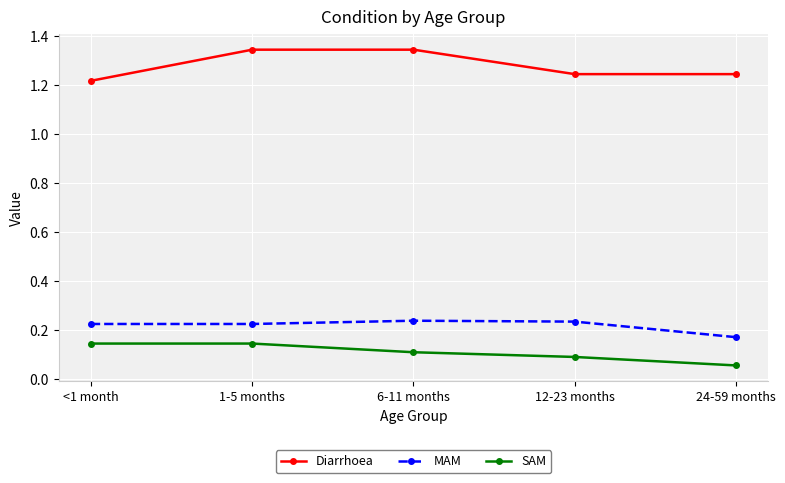

True or false: Diarrhoea and SAM intersect in this chart.

False